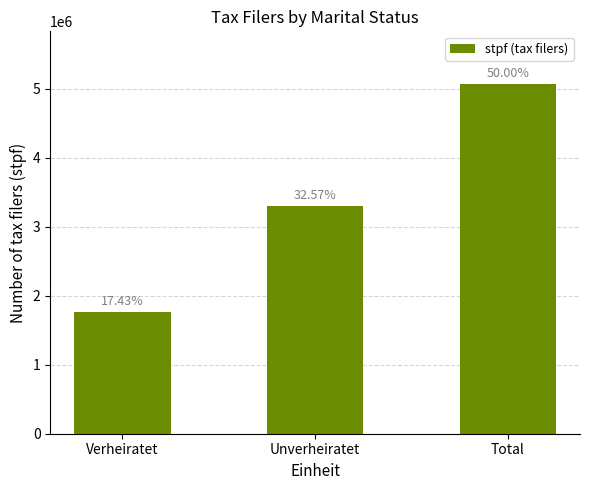

Reading right to left, extract all data points from this chart.

Total=5067863	Unverheiratet=3301258	Verheiratet=1766605